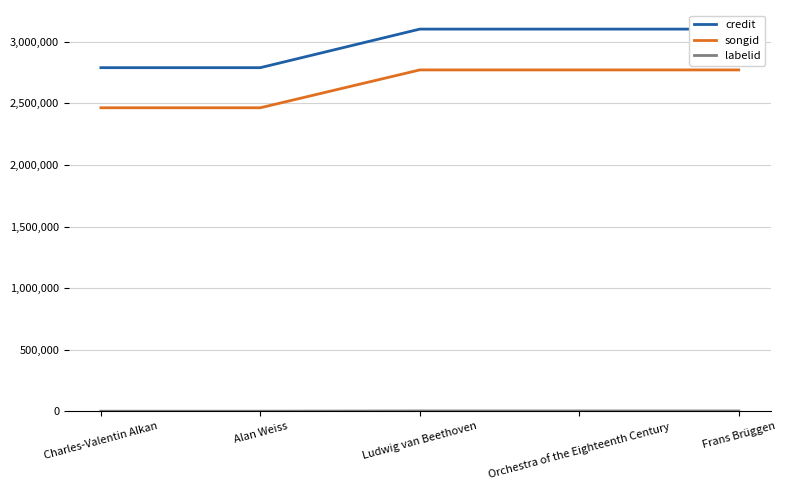

How many distinct data groups are displayed?

3